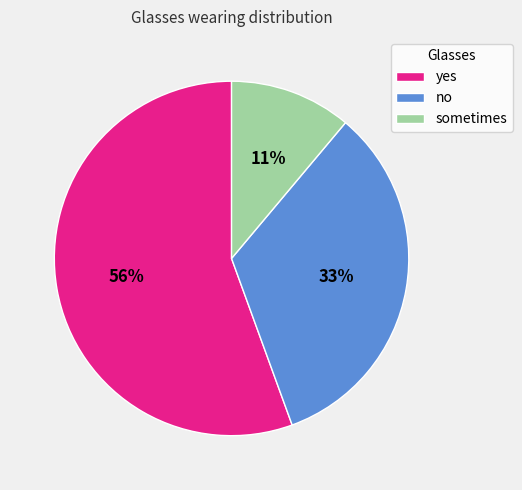

Is it true that sometimes is 4% of the pie?

False